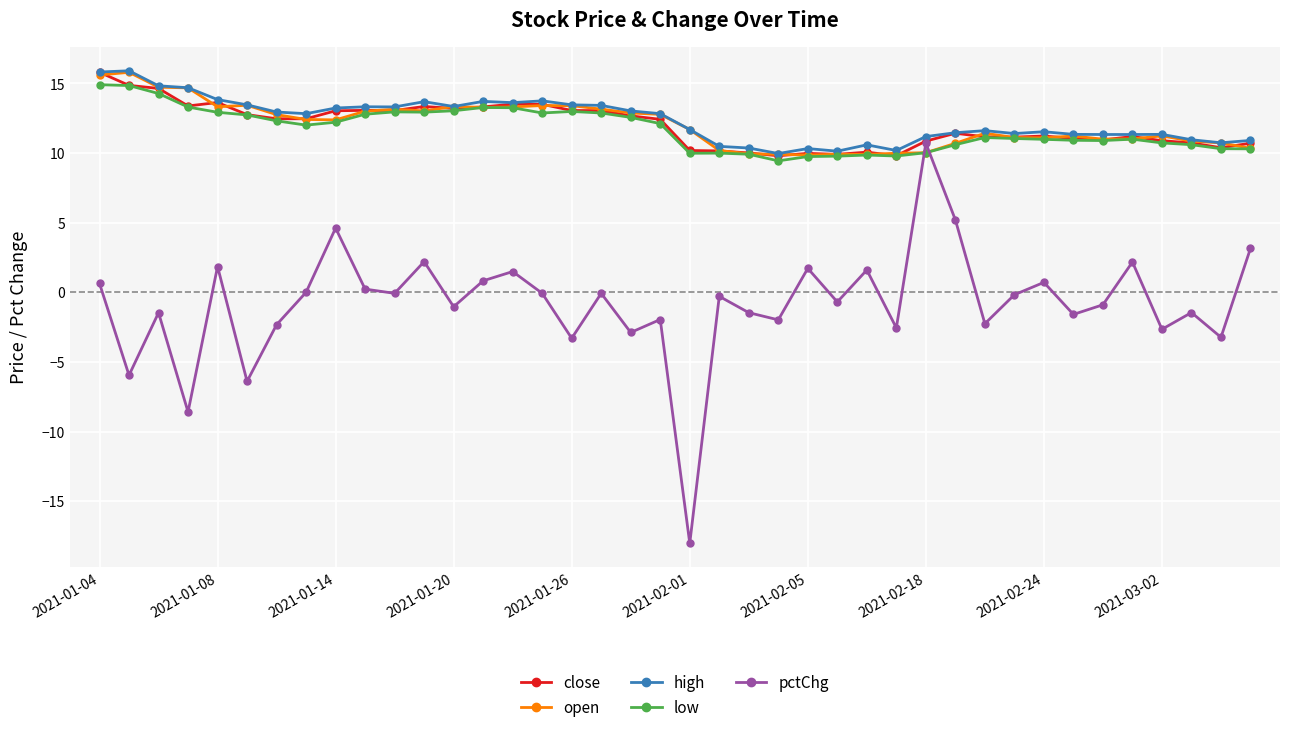

How many values in the close series exceed 12?

20